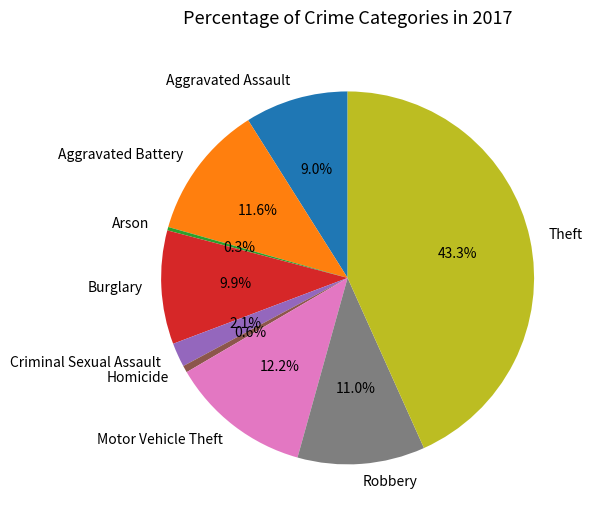

Does Criminal Sexual Assault account for over 50% of the chart?

No